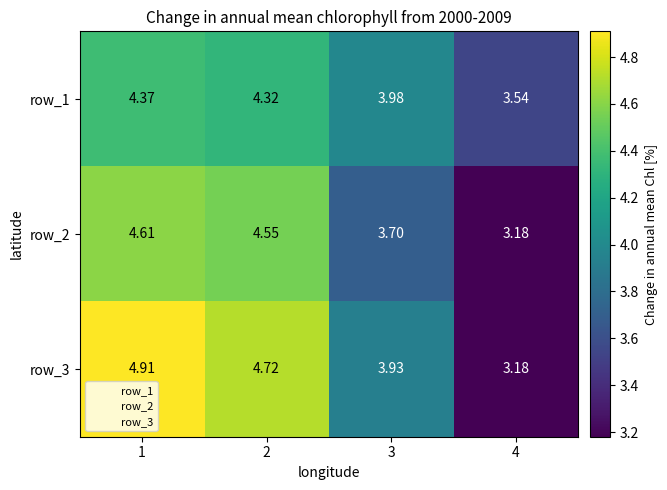

Which category has the lowest value across all series?

4